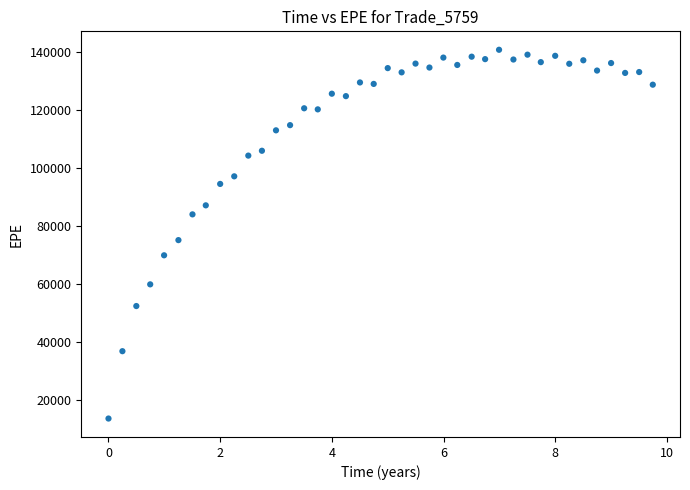

What Y value in the scatter plot is closest to 77151?

75098.7